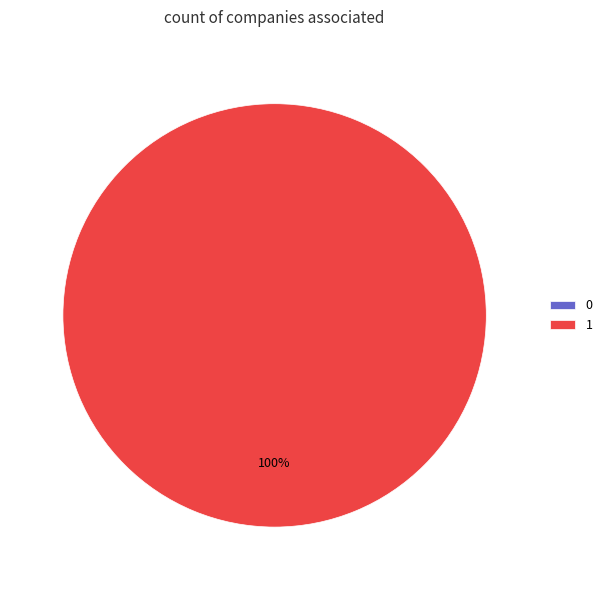

Combined, what portion of the pie is 0 and 1?

100.0%